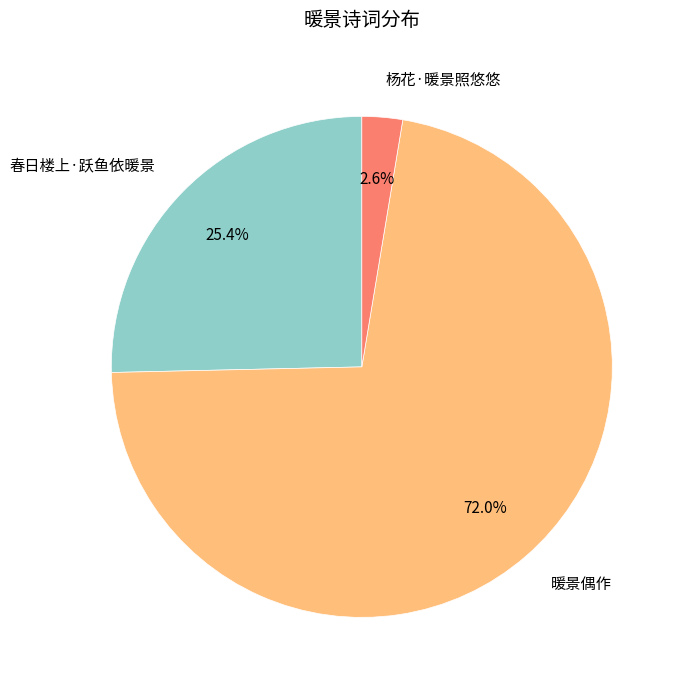

Which slice is the smallest?

杨花·暖景照悠悠